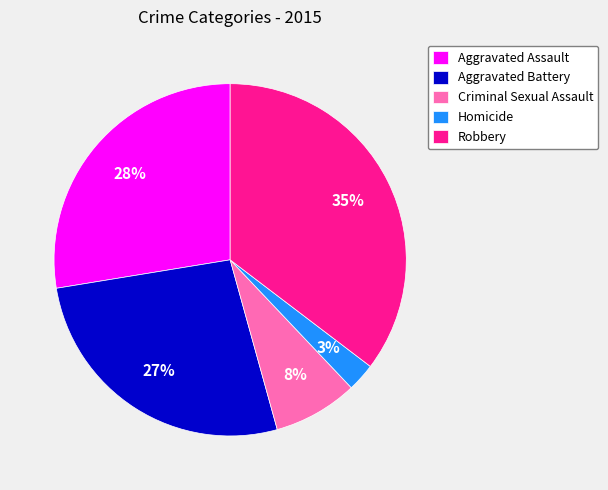

Is Aggravated Assault the majority of the pie?

No